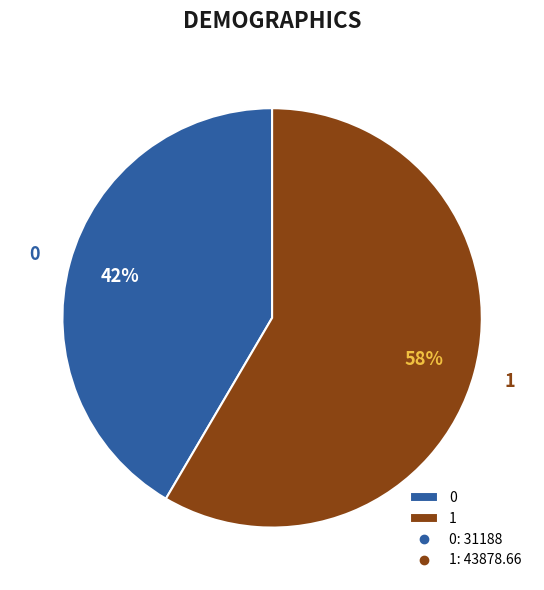

True or false: 0 accounts for 27% of the total.

False